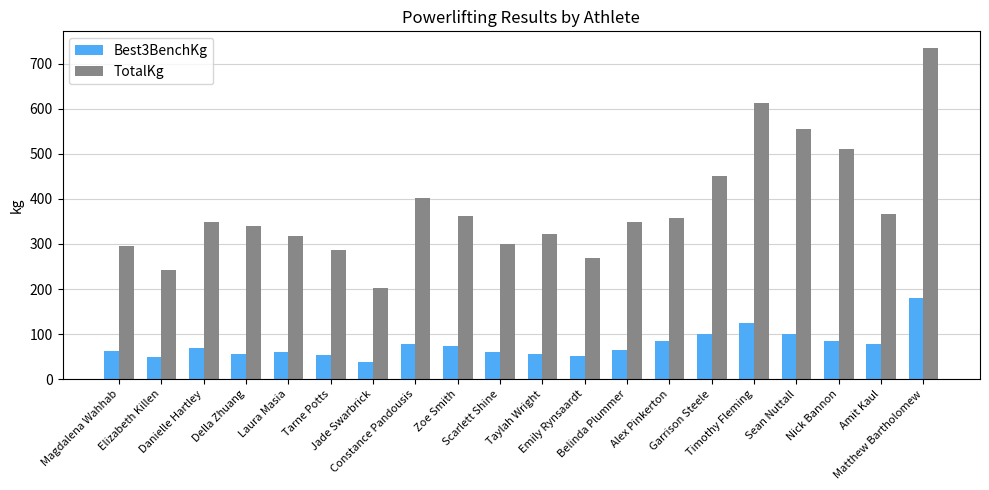

What is the sum of the Best3BenchKg values at Nick Bannon and Laura Masia?

145